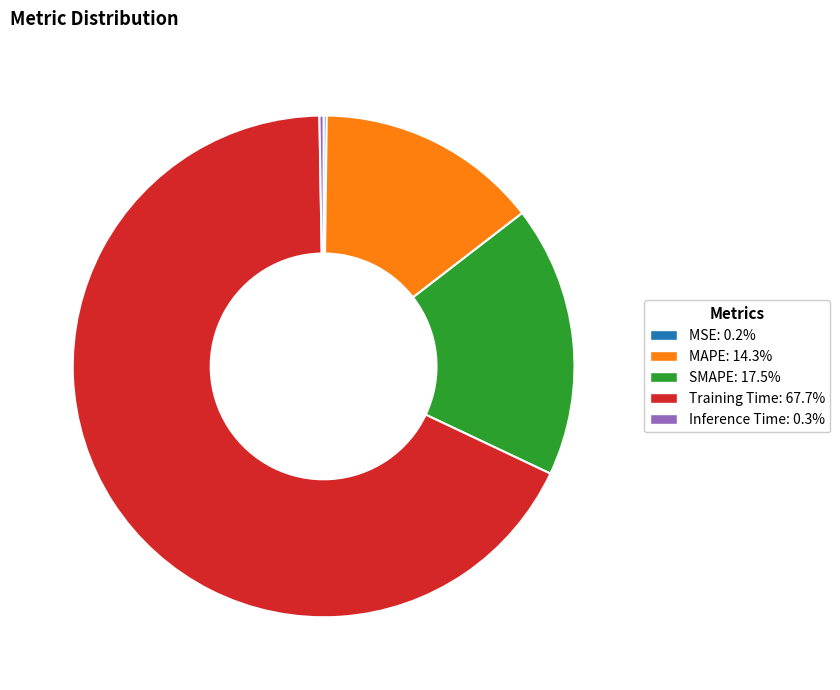

What is the largest slice in the pie chart?

Training Time